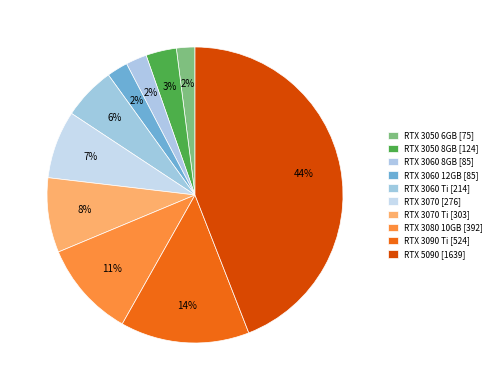

Is there any slice that represents more than half of the pie?

No